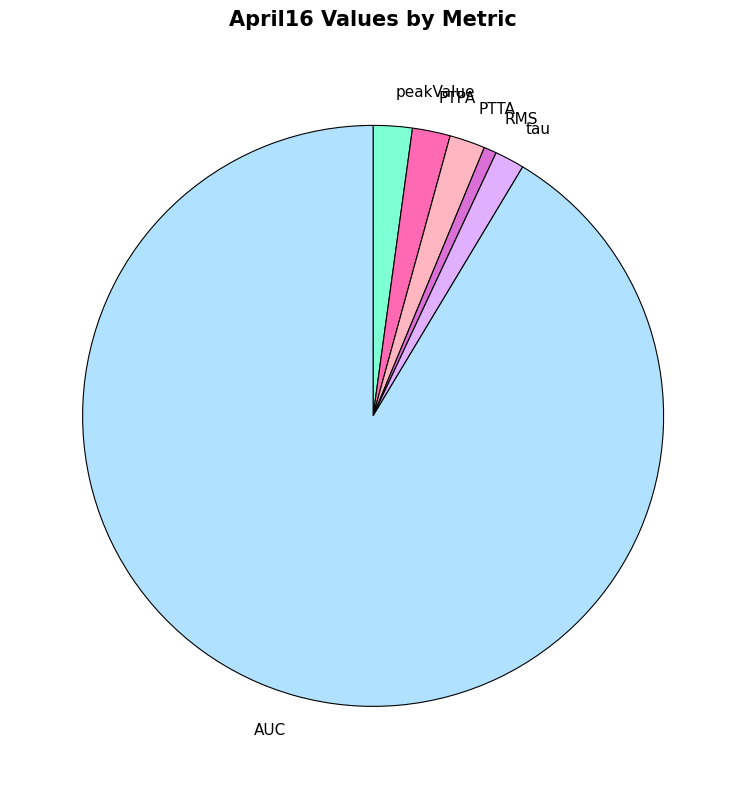

Which slice represents more than half of the pie?

AUC